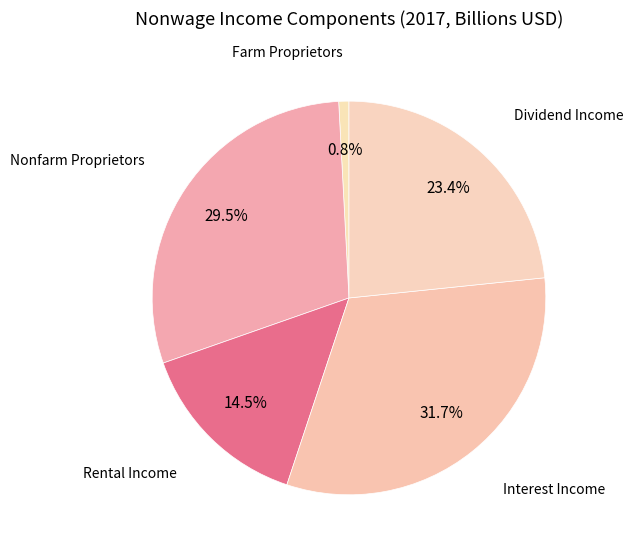

What is the smallest slice in the pie chart?

Farm Proprietors